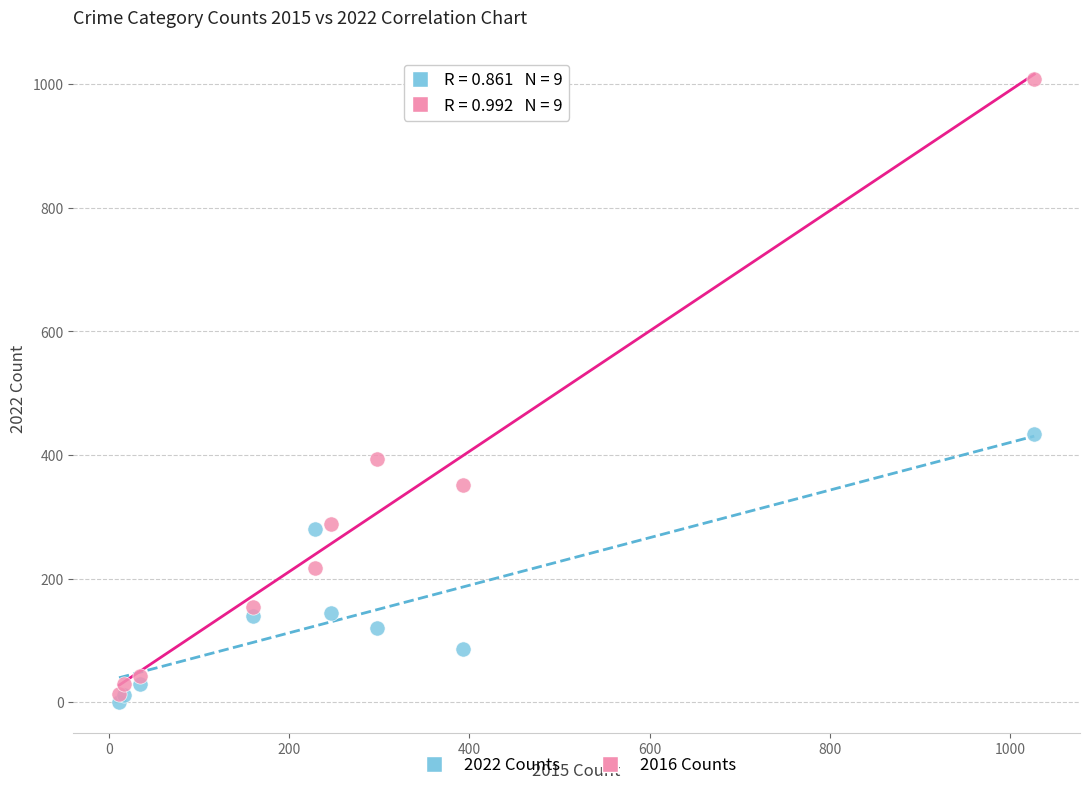

Across all series, what Y value is closest to 505?

434